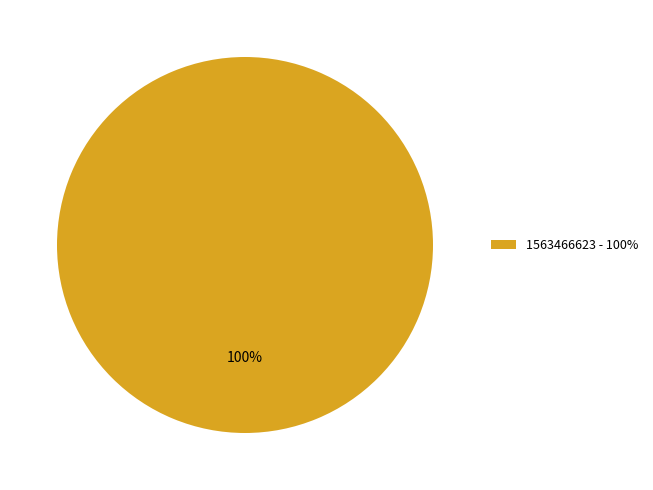

Count the number of slices in the pie.

1